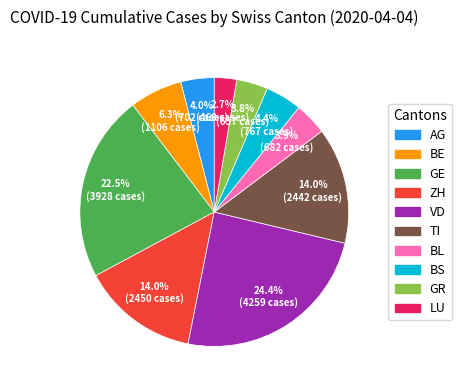

Count the number of slices in the pie.

10